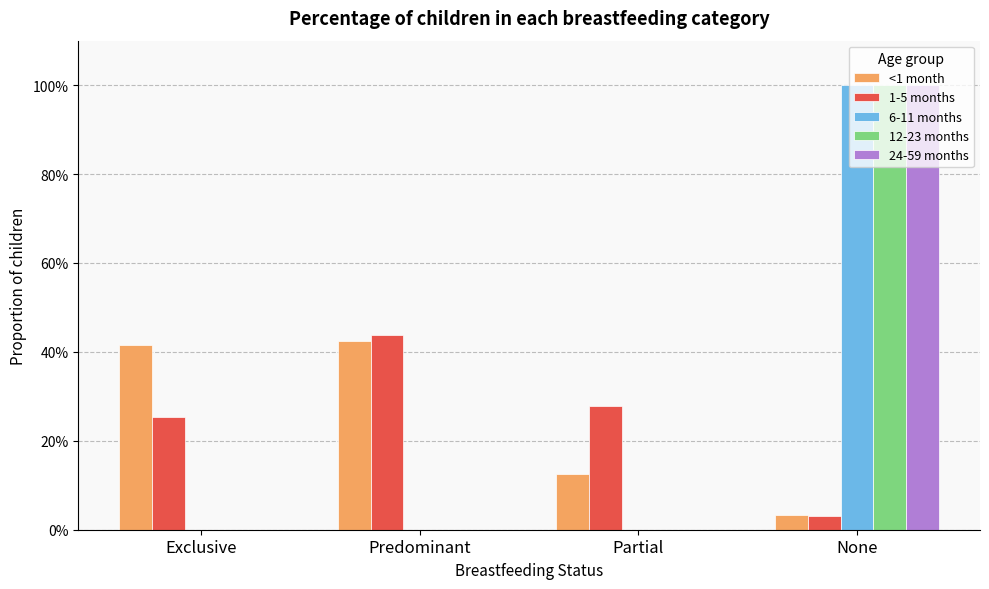

Rank the series by their maximum value, from lowest to highest.

<1 month, 1-5 months, 6-11 months, 12-23 months, 24-59 months